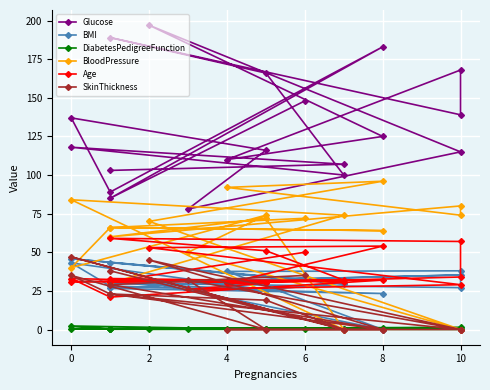

Which series has the largest total across all categories?

Glucose